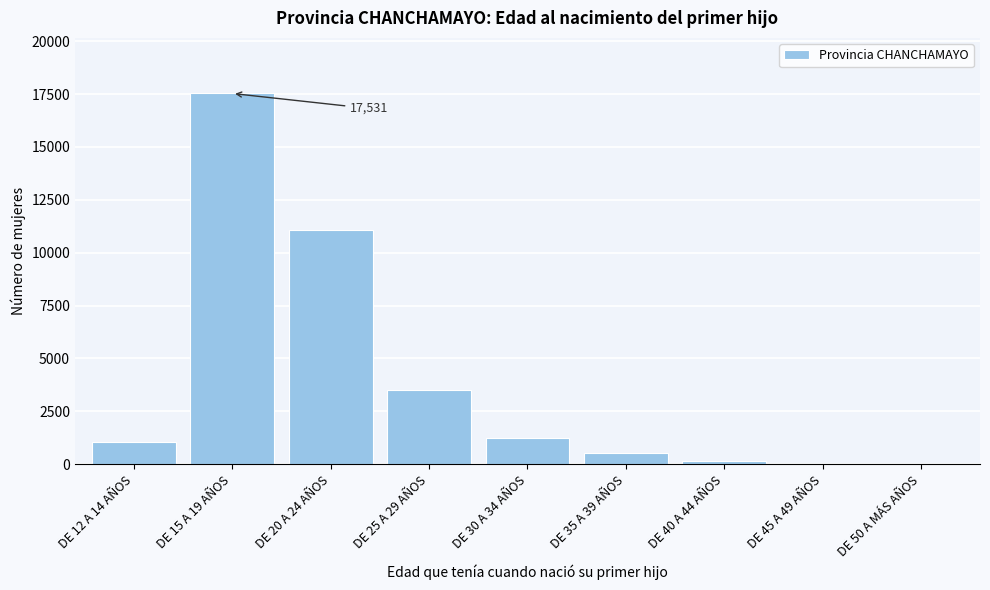

Which label corresponds to the largest value in the chart?

DE 15 A 19 AÑOS